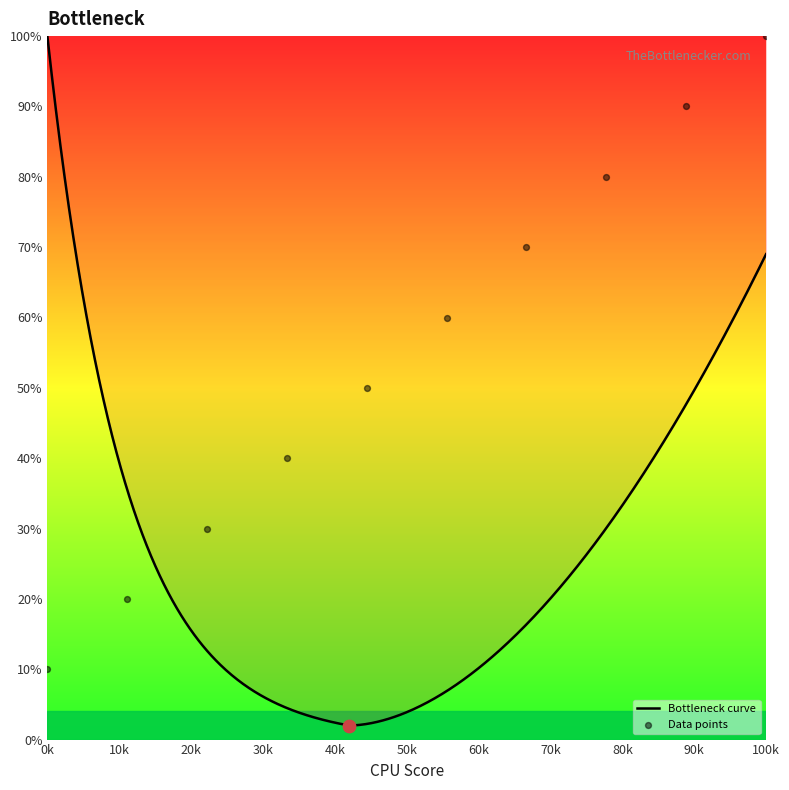

What is the maximum value for Bottleneck curve?

100.0